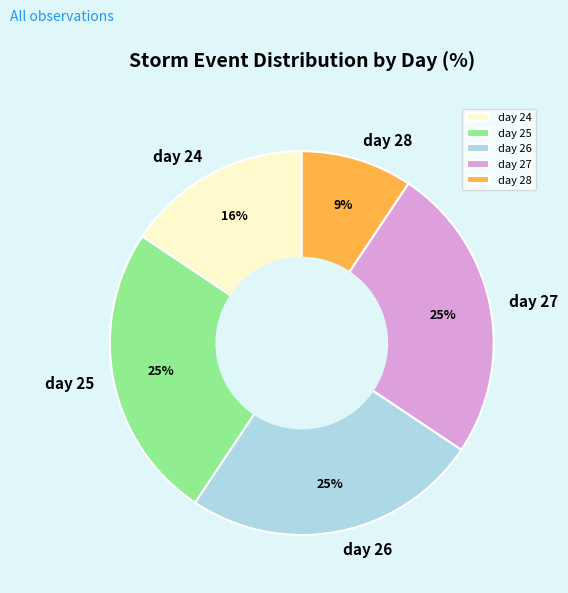

To the nearest percent, what is the combined percentage of day 28 and day 25?

34%